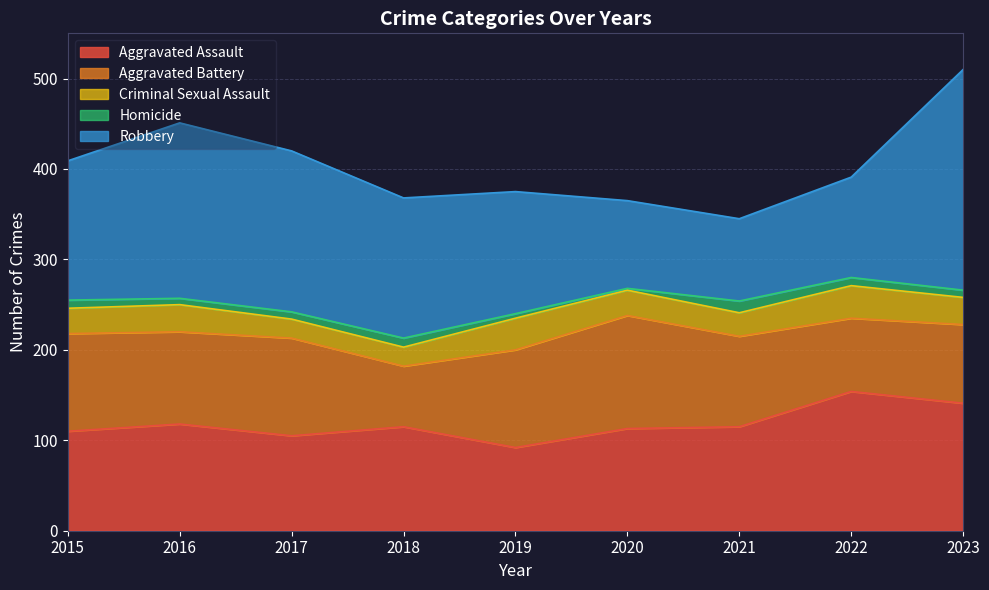

Where does the Aggravated Assault series first go above 115?

2016